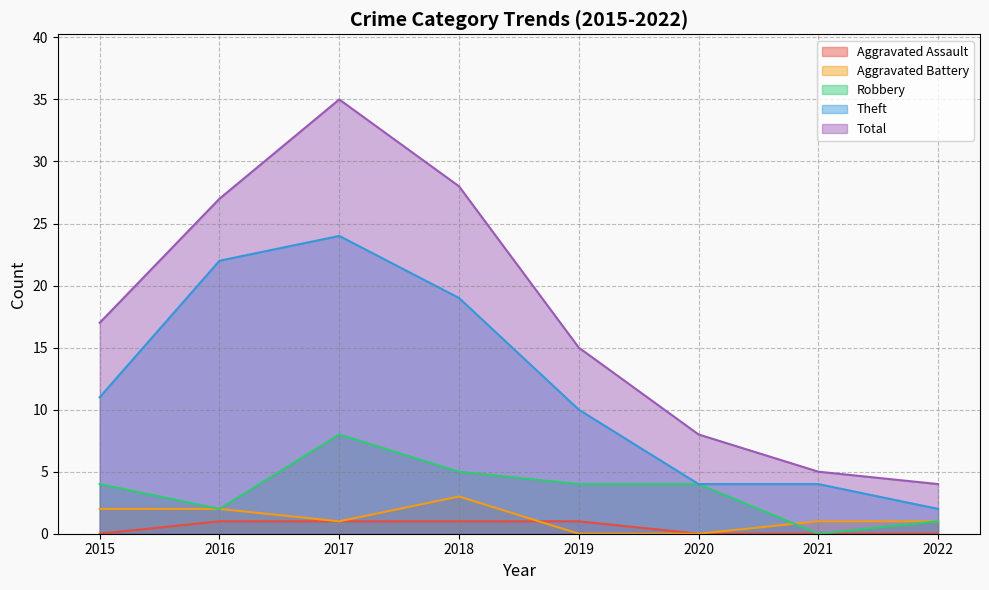

Is the value of Robbery at 2021 greater than the value of Theft at 2018?

No